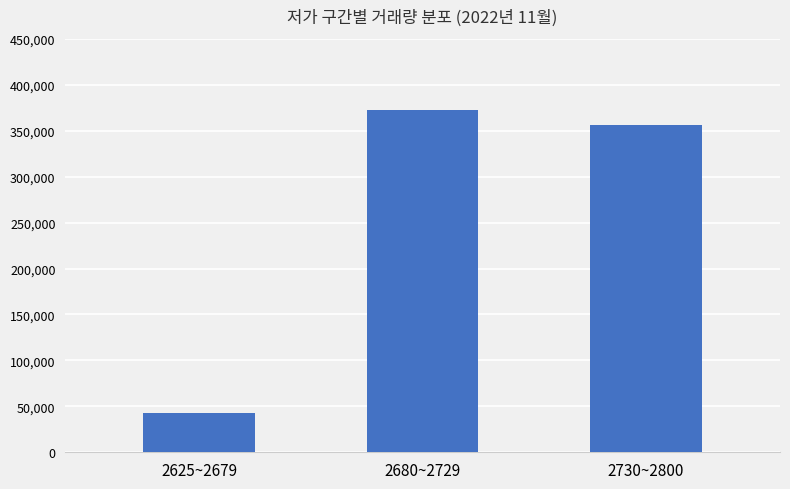

What is the label of the 1st bar from the left?

2625~2679